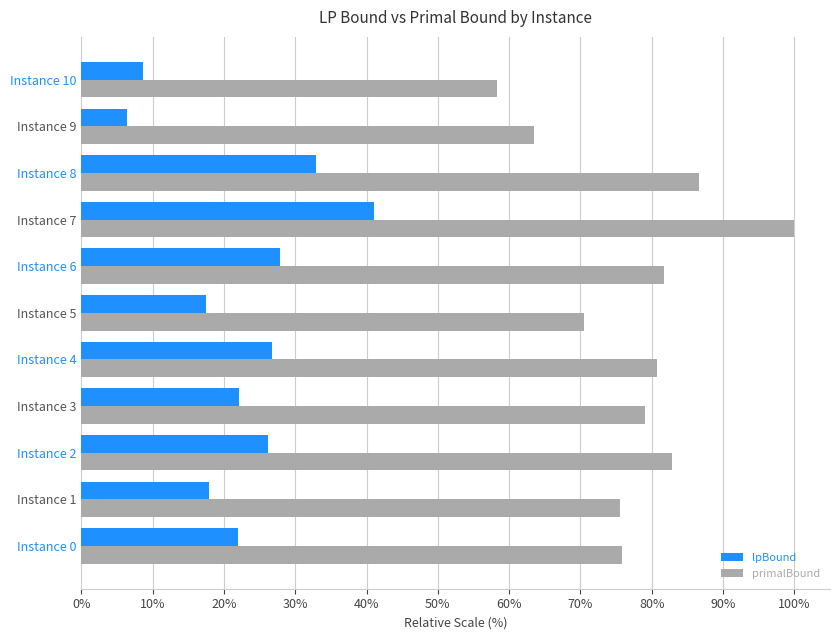

What is the spread (max minus min) of values at Instance 9?

57.1